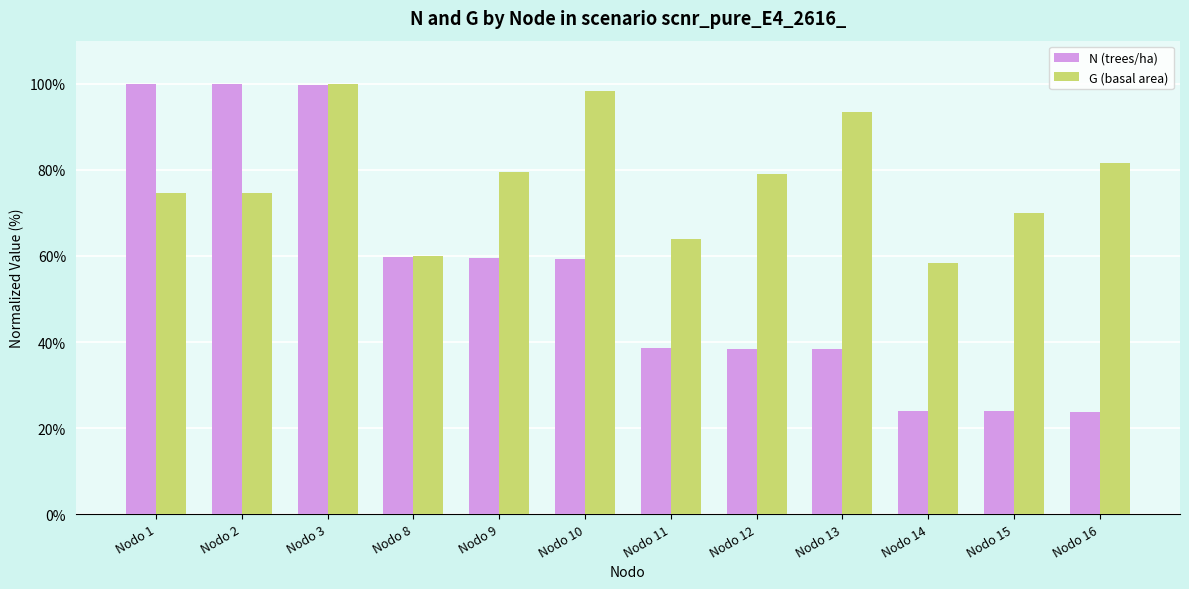

What is the minimum value shown in the chart?

23.8